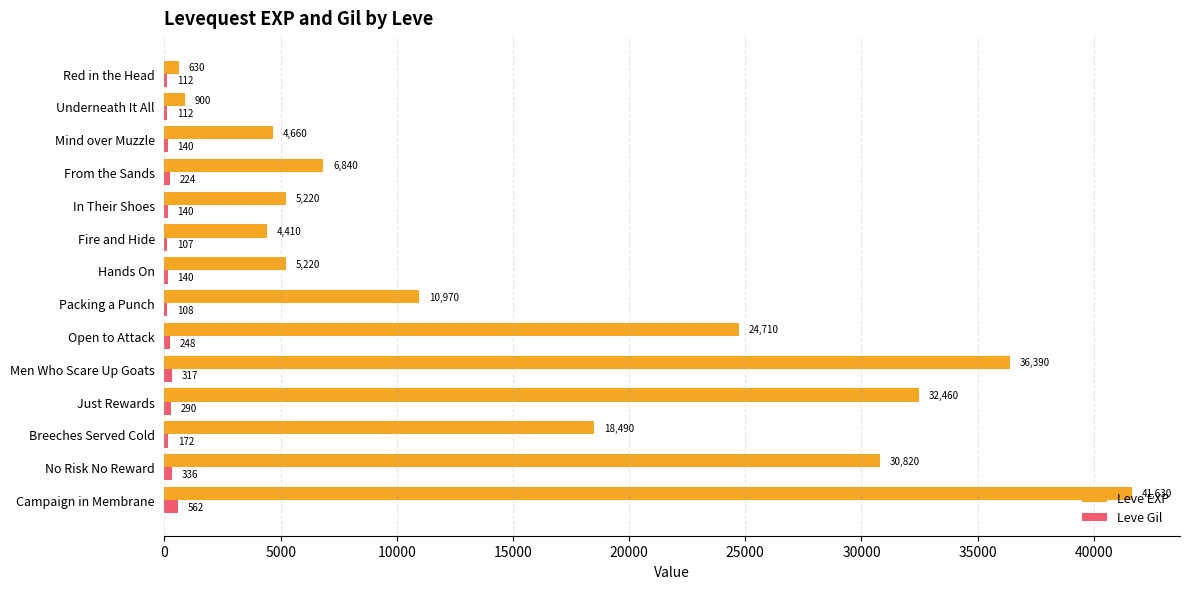

Between Underneath It All and In Their Shoes, which series saw the biggest shift?

Leve EXP